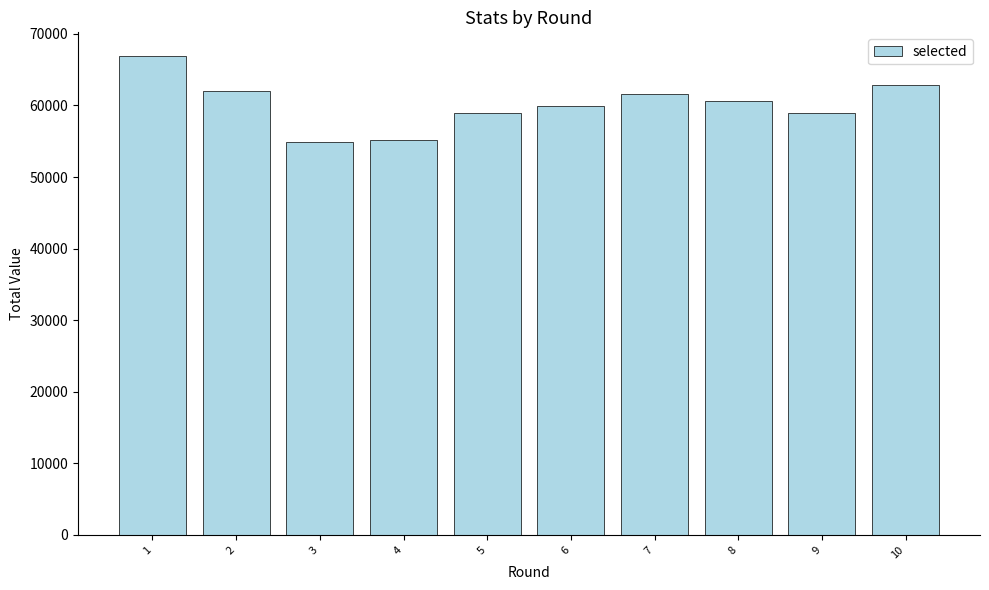

Which has a higher value, 7 or 3?

7